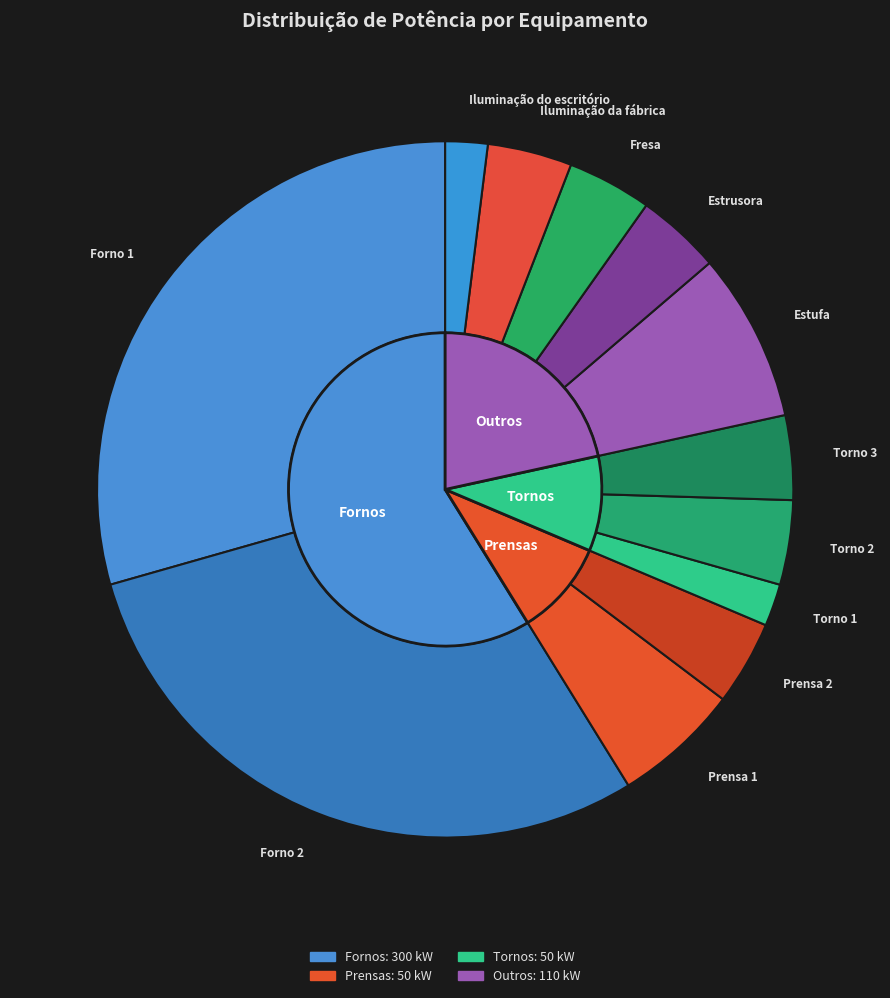

Rank the categories by value from lowest to highest.

Torno 1, Iluminação do escritório, Prensa 2, Torno 2, Torno 3, Estrusora, Fresa, Iluminação da fábrica, Prensa 1, Estufa, Forno 1, Forno 2